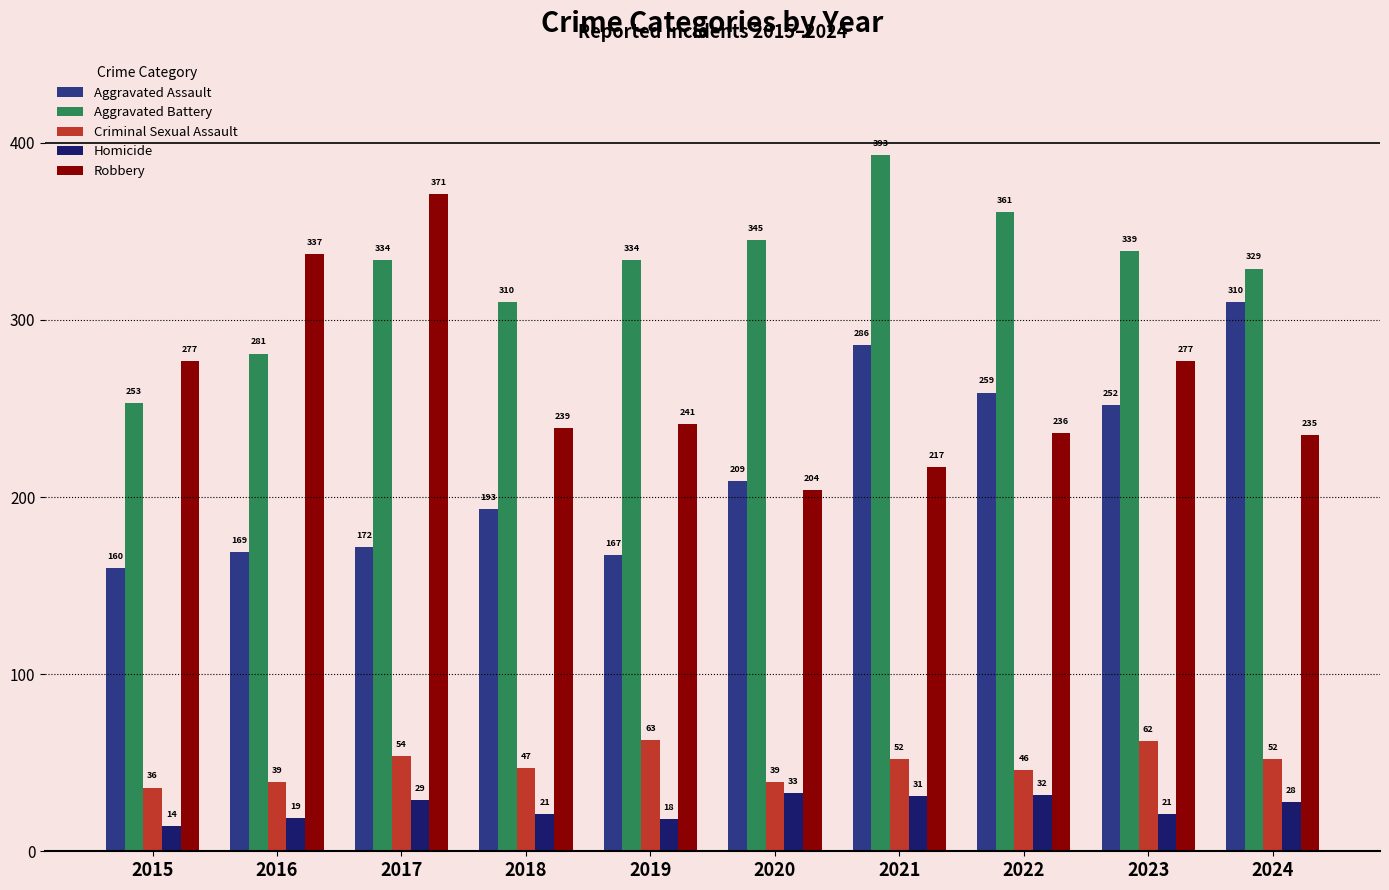

What is the average value of the Criminal Sexual Assault series?

49